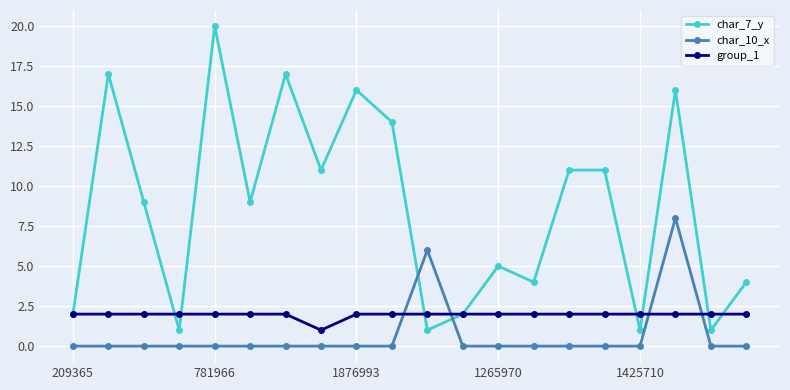

True or false: char_7_y has more than 1 points higher than both neighbors.

True